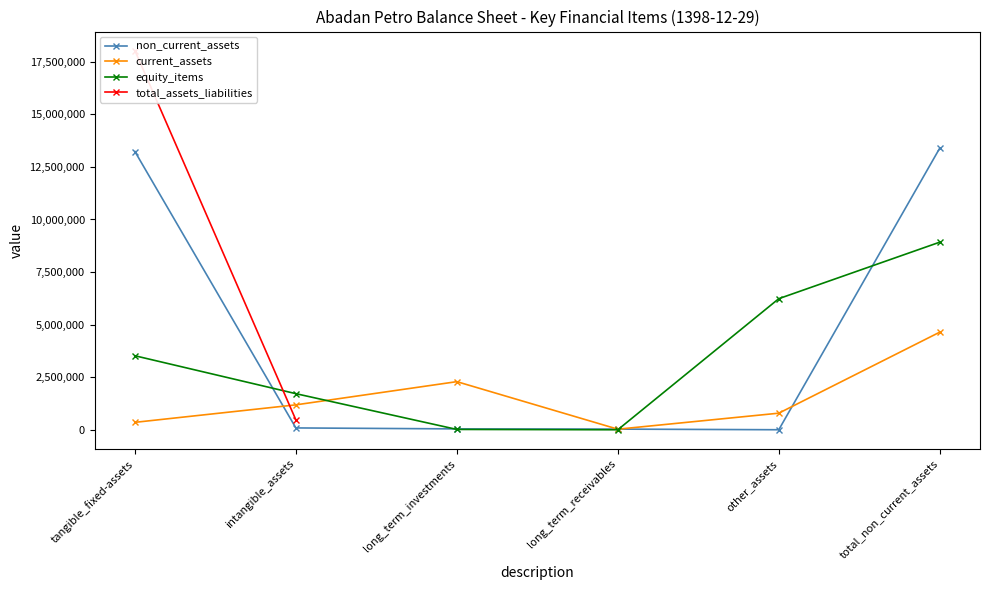

Is the value of non_current_assets at tangible_fixed-assets greater than the value of equity_items at total_non_current_assets?

Yes